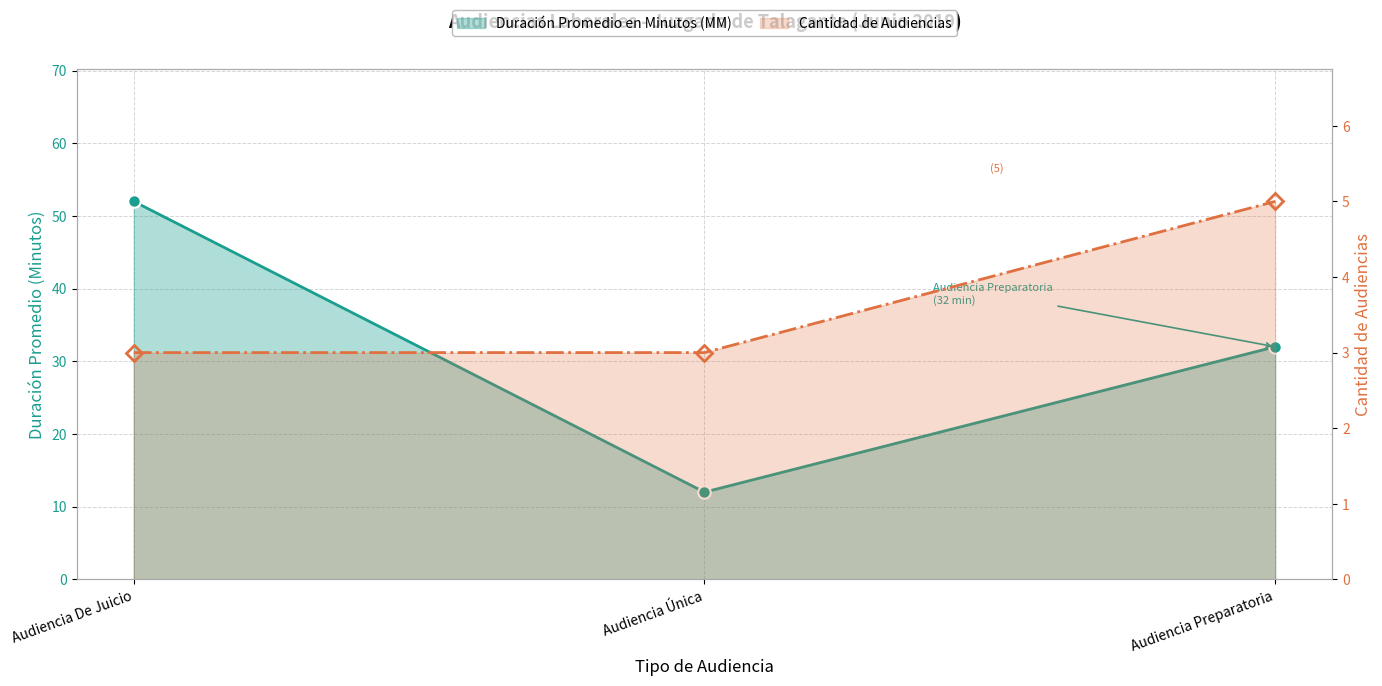

Between Audiencia Única and Audiencia Preparatoria, which series saw the biggest shift?

Duración Promedio en Minutos (MM)